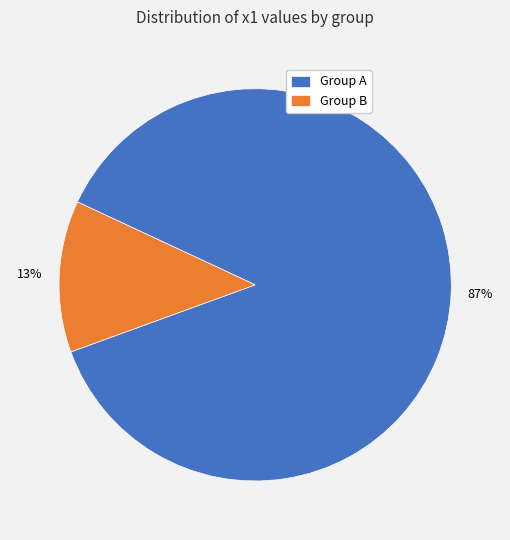

True or false: Group A accounts for 87% of the total.

True